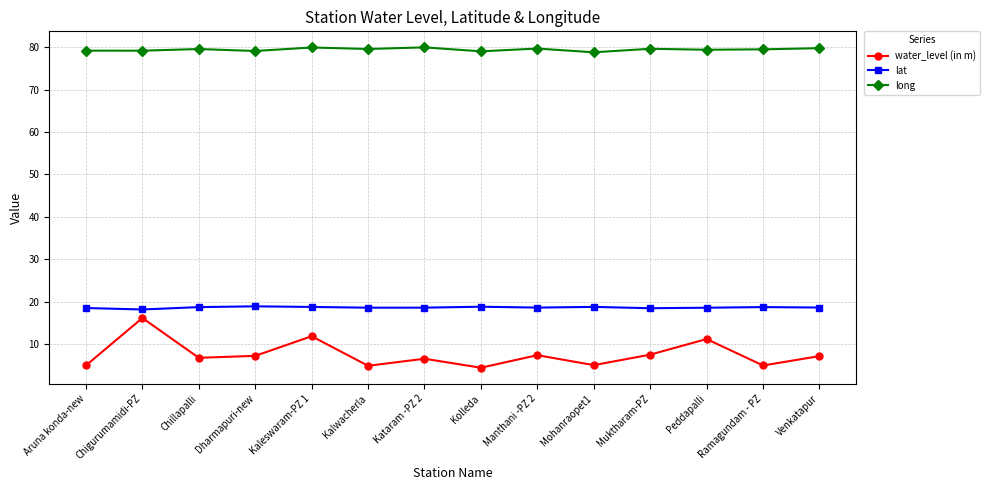

At which category is the sum across all series the highest?

Chigurumamidi-PZ